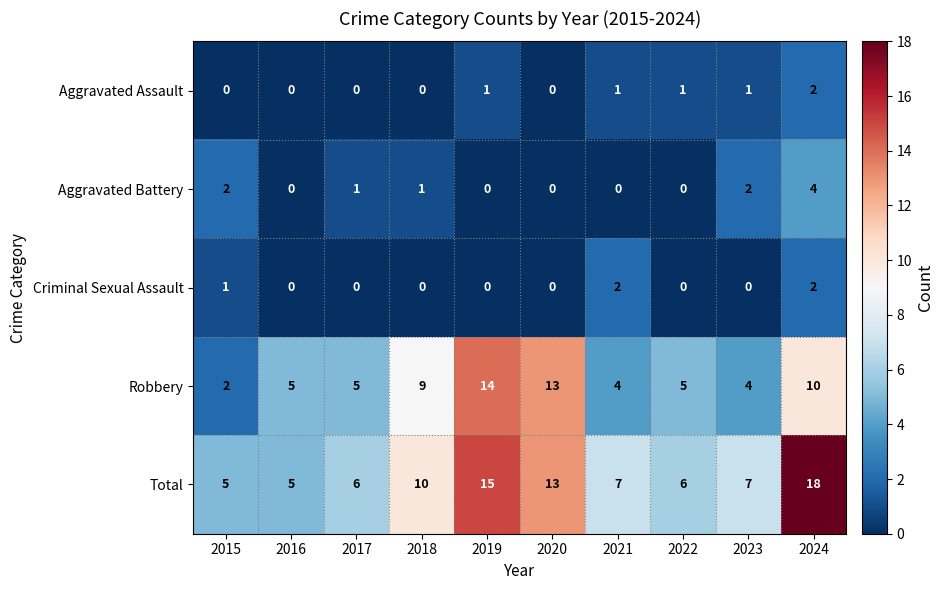

Which category has the highest value across all series?

2024